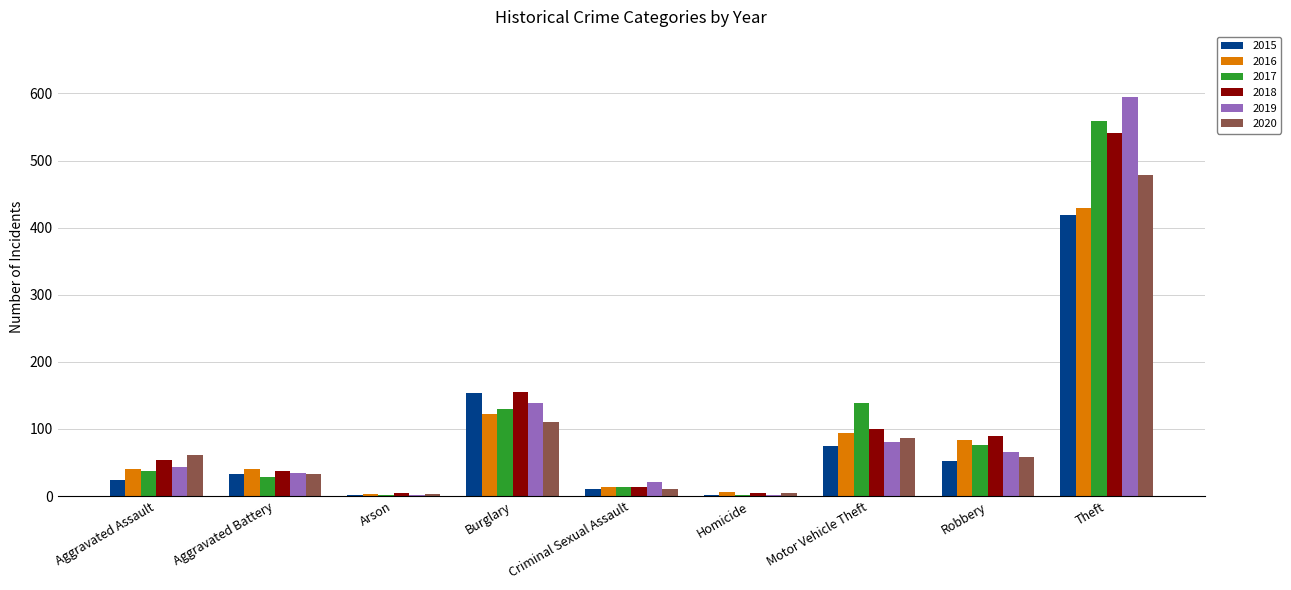

Is it true that 2018 equals 89 at Robbery?

True